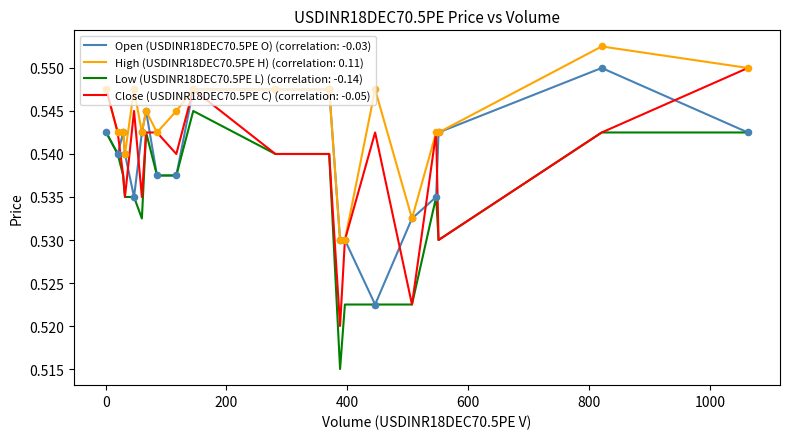

Which series has the largest total across all categories?

High (USDINR18DEC70.5PE H) (correlation: 0.11)